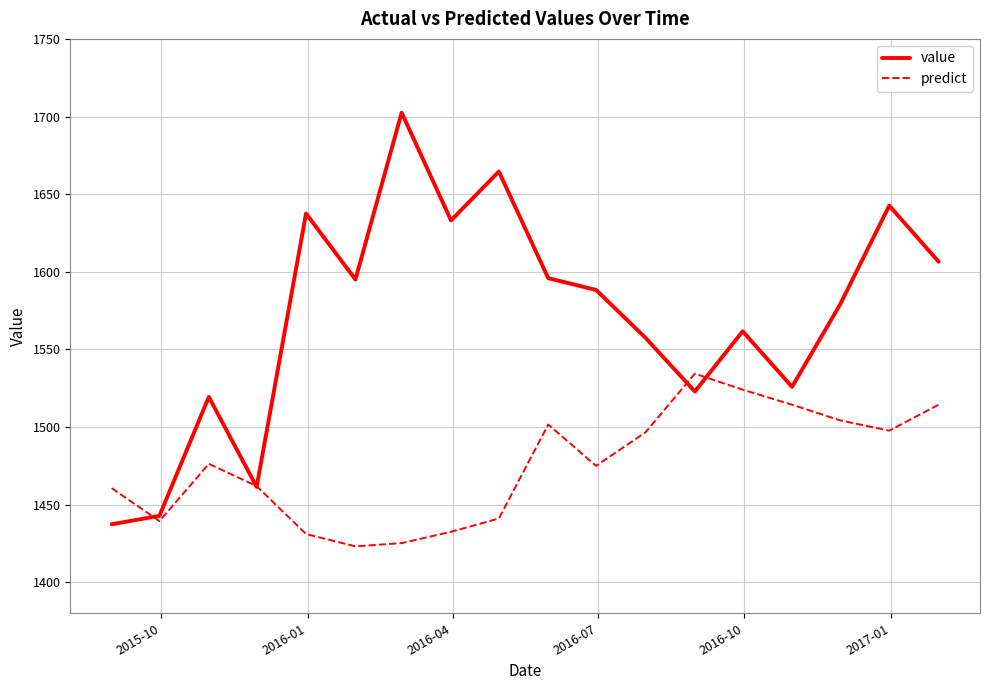

Rank the series by their maximum value, from lowest to highest.

predict, value